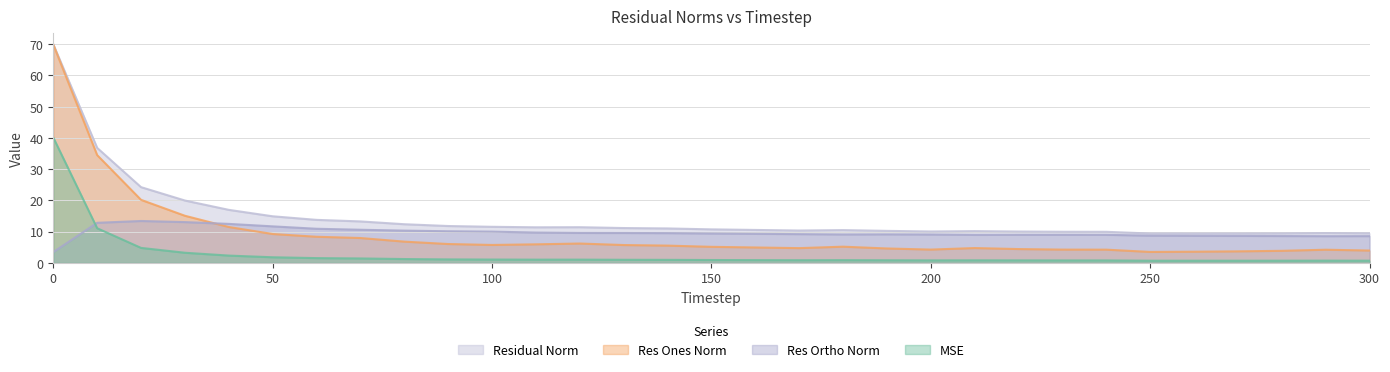

Which has a higher value, 90 or 280?

90